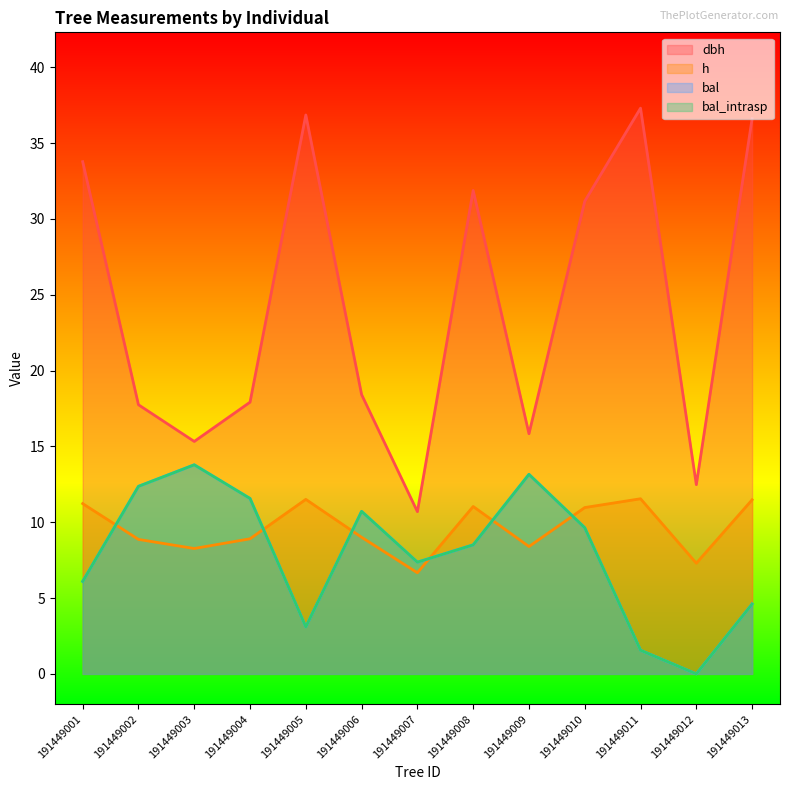

Does the chart have visible grid lines?

No